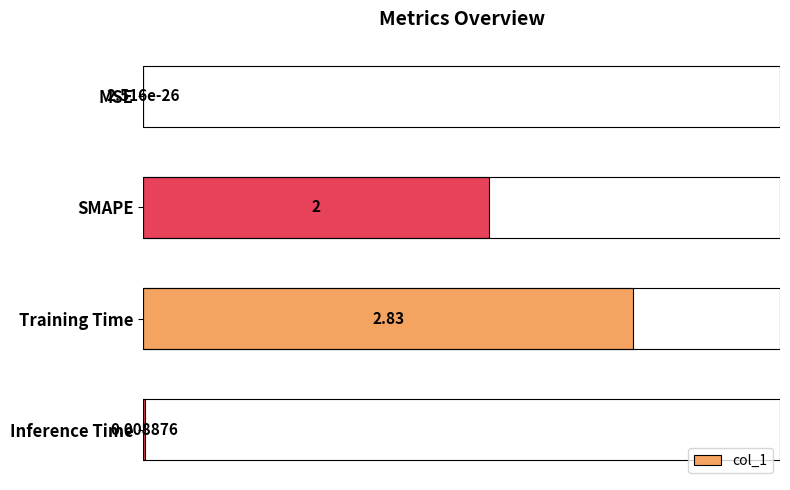

The chart shows a value of 2.8 at Training Time. True or false?

True